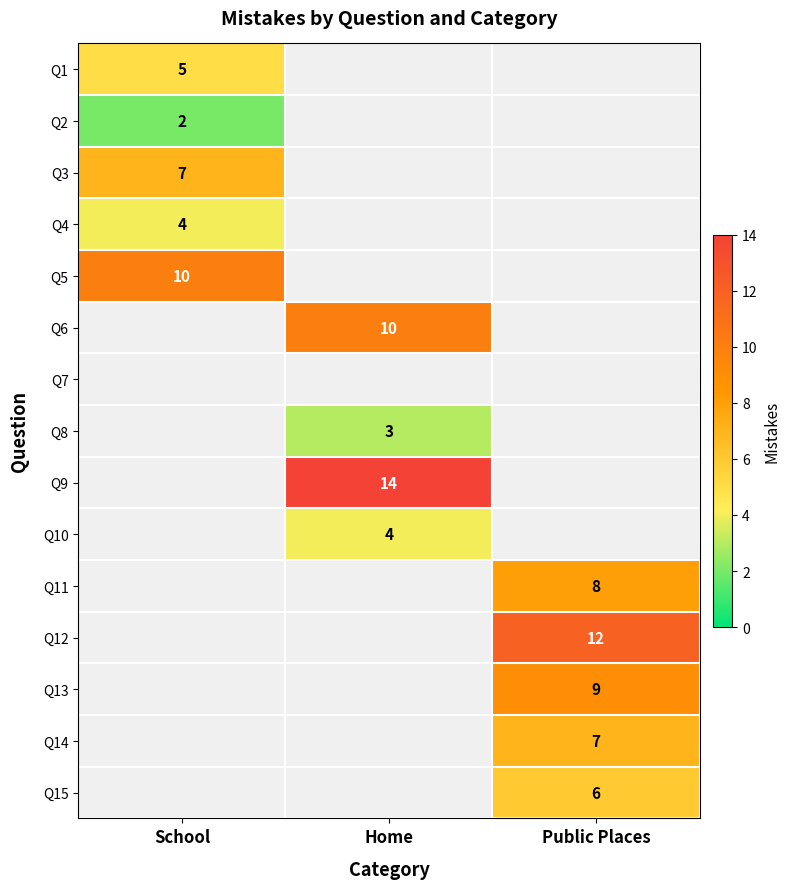

True or false: Q13 has a value of 9 at Public Places.

True